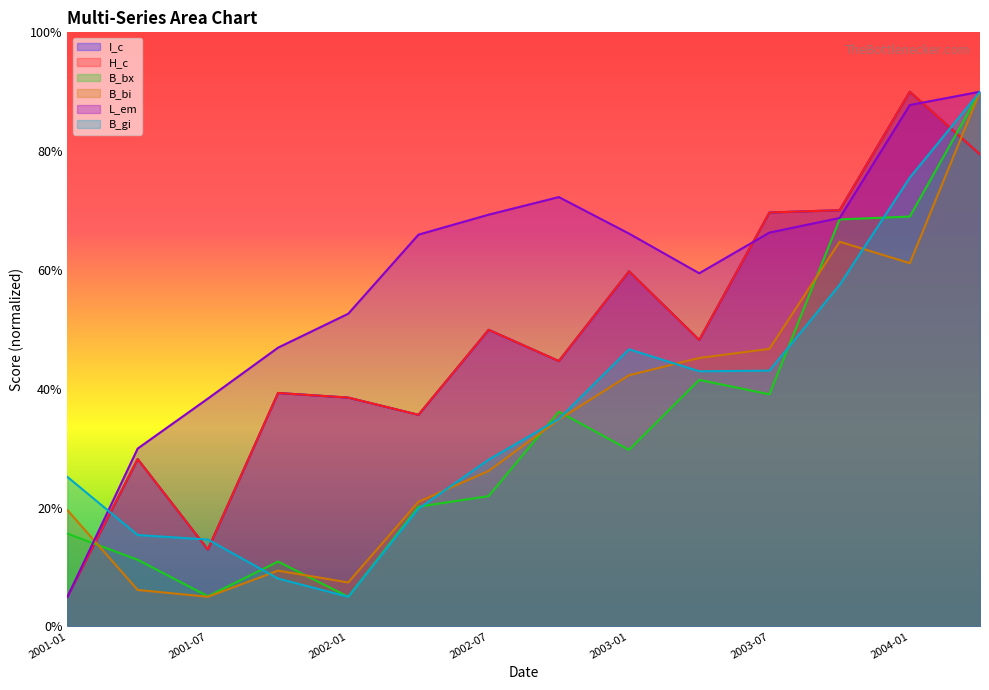

Is it true that H_c equals 70.1 at 2003-10-31?

True